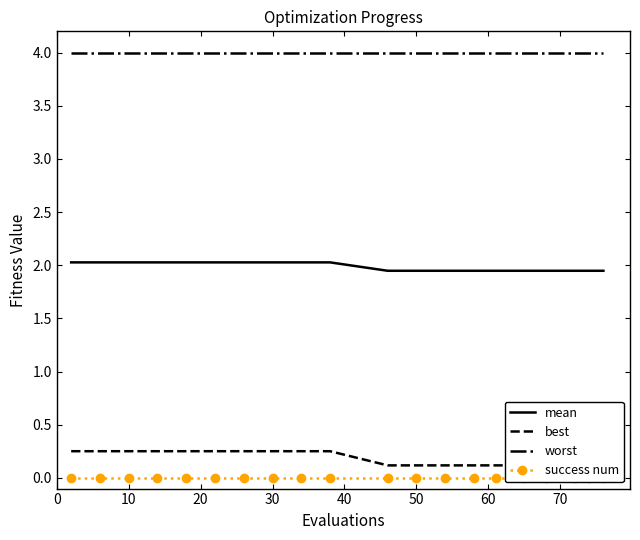

True or false: mean has more than 1 points higher than both neighbors.

False